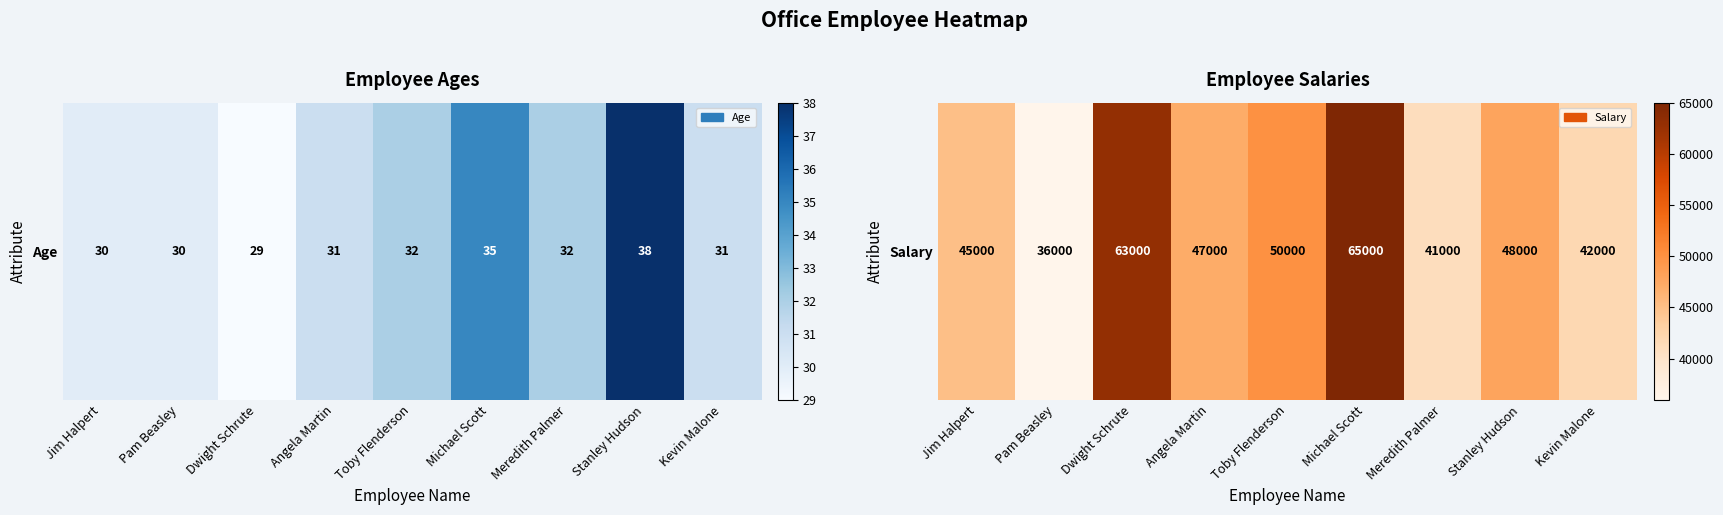

How many distinct data groups are displayed?

1